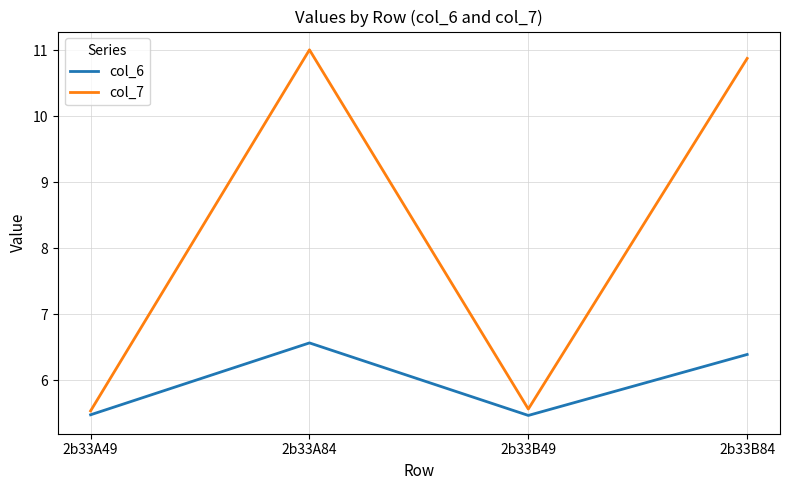

What is the maximum value shown in the chart?

11.0